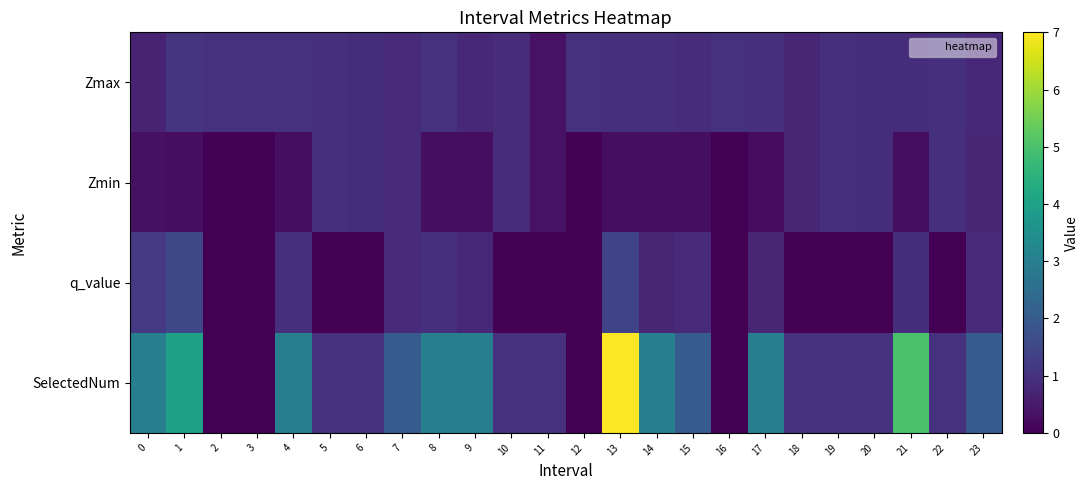

Reading left to right, what are all the values shown in this chart?

Zmax: 0=0.7	1=1.1	2=1.0	3=1.0	4=1.0	5=1.0	6=0.9	7=0.9	8=1.0	9=0.8	10=0.9	11=0.3	12=1.0	13=0.9	14=1.0	15=0.9	16=1.0	17=1.0	18=0.8	19=1.0	20=0.9	21=0.9	22=1.0	23=0.8
Zmin: 0=0.3	1=0.3	2=0.0	3=0.0	4=0.3	5=1.0	6=0.9	7=0.9	8=0.3	9=0.3	10=0.9	11=0.3	12=0.0	13=0.3	14=0.3	15=0.3	16=0.0	17=0.2	18=0.8	19=1.0	20=0.9	21=0.3	22=1.0	23=0.7
q_value: 0=1.2	1=1.5	2=0.0	3=0.0	4=1.0	5=0.0	6=0.0	7=0.8	8=1.0	9=0.8	10=0.0	11=0.0	12=0.0	13=1.4	14=0.8	15=0.8	16=0.0	17=0.8	18=0.0	19=0.0	20=0.0	21=0.9	22=0.0	23=0.8
SelectedNum: 0=3.0	1=4.0	2=0.0	3=0.0	4=3.0	5=1.0	6=1.0	7=2.0	8=3.0	9=3.0	10=1.0	11=1.0	12=0.0	13=7.0	14=3.0	15=2.0	16=0.0	17=3.0	18=1.0	19=1.0	20=1.0	21=5.0	22=1.0	23=2.0